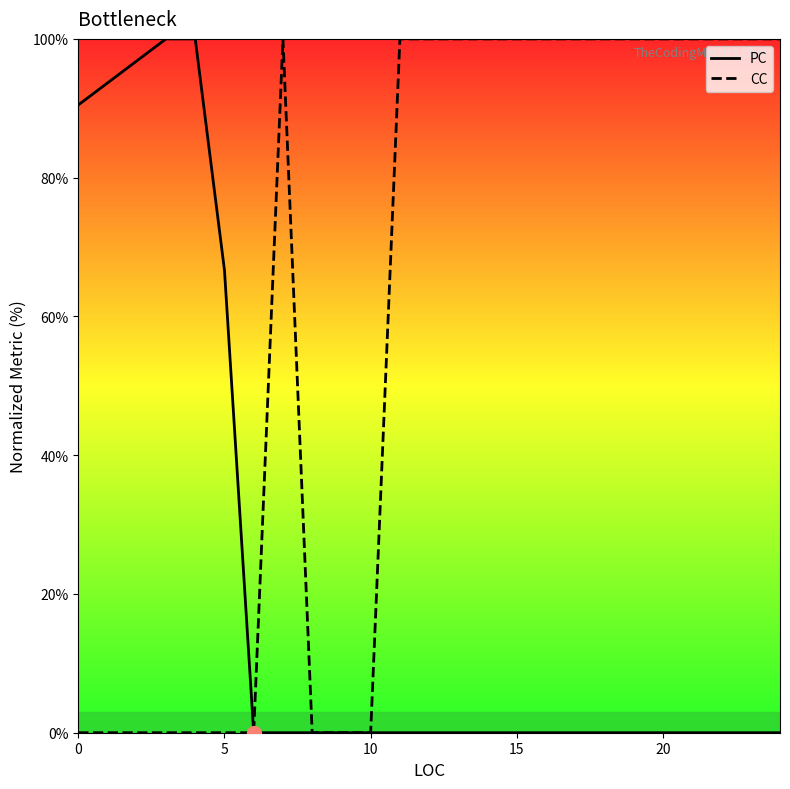

Which category has the lowest value across all series?

6